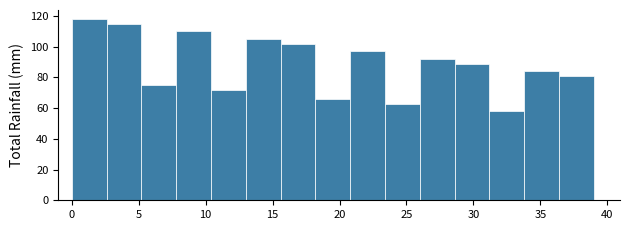

Reading left to right, list every bar in this chart as the range it spans on the x-axis followed by its height. Neither the bar edges nor the heights are printed on the chart, so give them approximately, as read against the axes.

0.0 to 2.6: 118
2.6 to 5.2: 116
5.2 to 7.8: 76
7.8 to 10.4: 110
10.4 to 13.0: 72
13.0 to 15.6: 106
15.6 to 18.2: 102
18.2 to 20.8: 66
20.8 to 23.4: 98
23.4 to 26.0: 64
26.0 to 28.6: 92
28.6 to 31.2: 90
31.2 to 33.8: 58
33.8 to 36.4: 84
36.4 to 39.0: 82